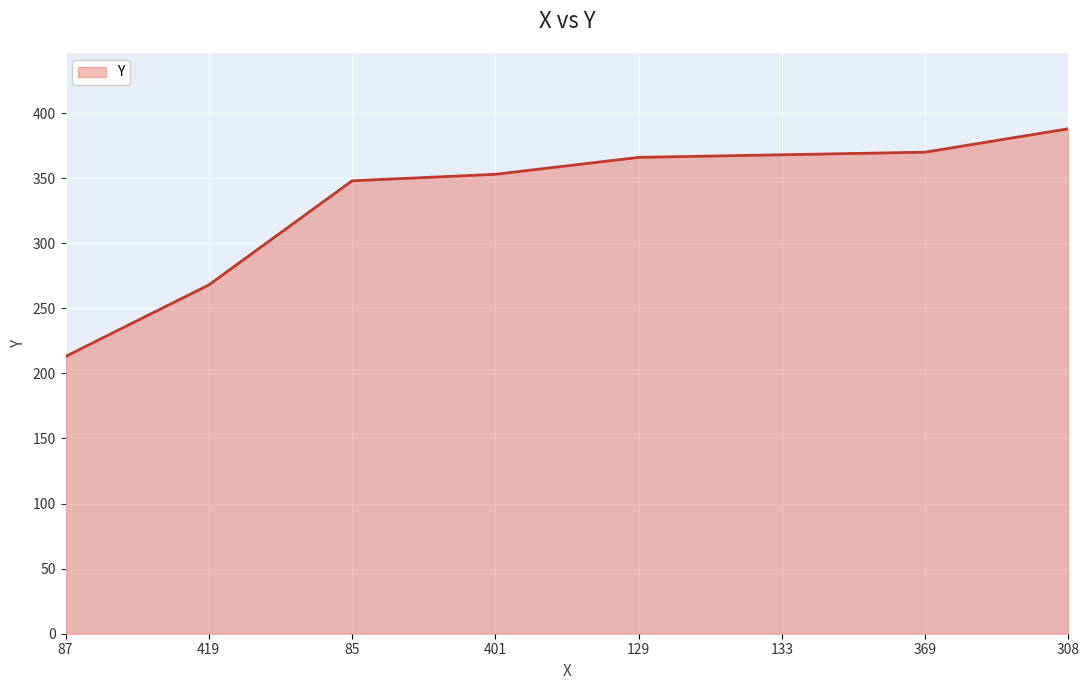

How many series are shown in this chart?

1